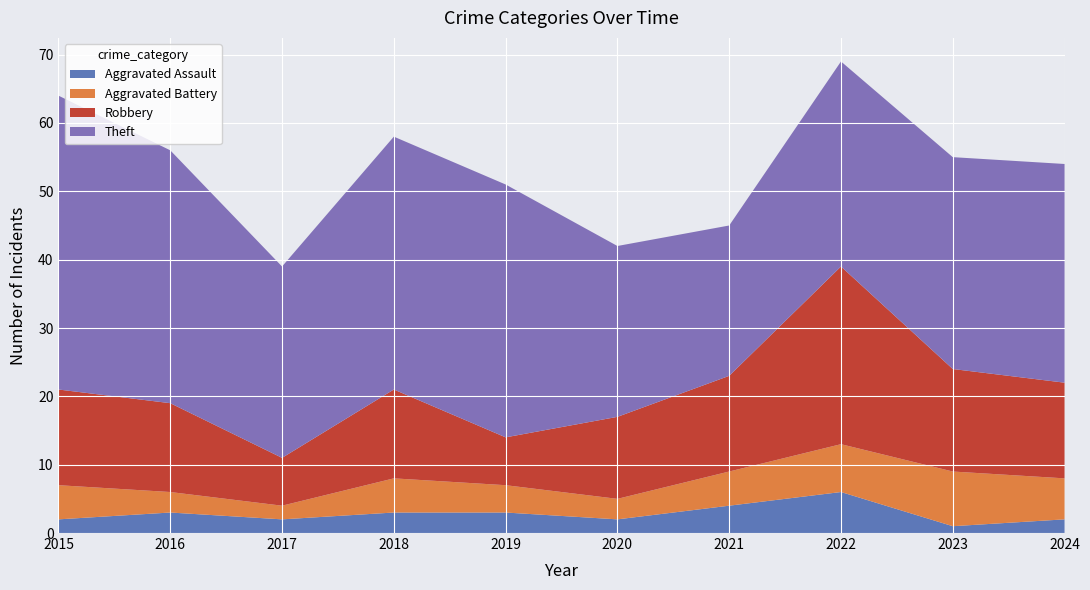

Reading left to right, what are all the values shown in this chart?

Aggravated Assault: 2015=2	2016=3	2017=2	2018=3	2019=3	2020=2	2021=4	2022=6	2023=1	2024=2
Aggravated Battery: 2015=5	2016=3	2017=2	2018=5	2019=4	2020=3	2021=5	2022=7	2023=8	2024=6
Robbery: 2015=14	2016=13	2017=7	2018=13	2019=7	2020=12	2021=14	2022=26	2023=15	2024=14
Theft: 2015=43	2016=37	2017=28	2018=37	2019=37	2020=25	2021=22	2022=30	2023=31	2024=32